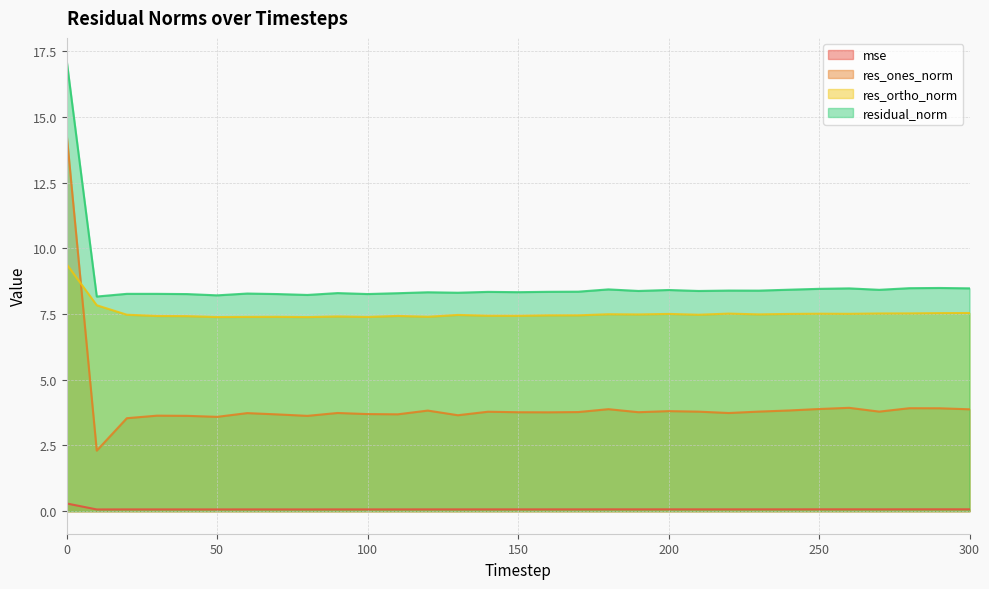

The value of res_ones_norm at 250 is 3.9. True or false?

True